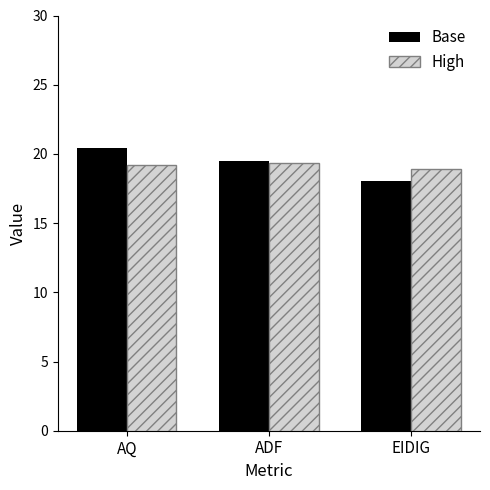

What is the value of the High bar at the 2nd from the left?

19.4